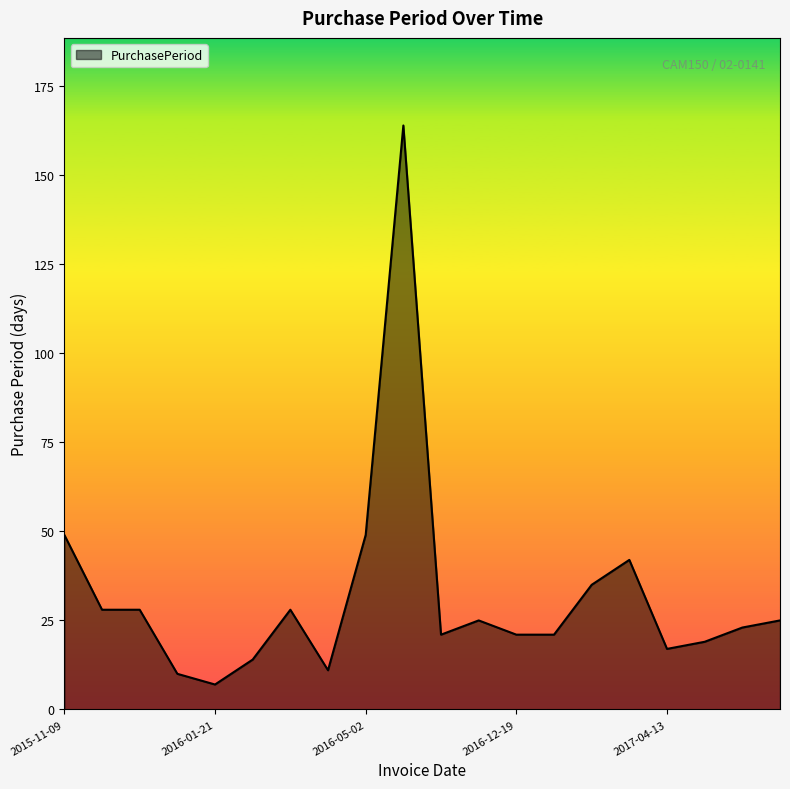

How many series are shown in this chart?

1